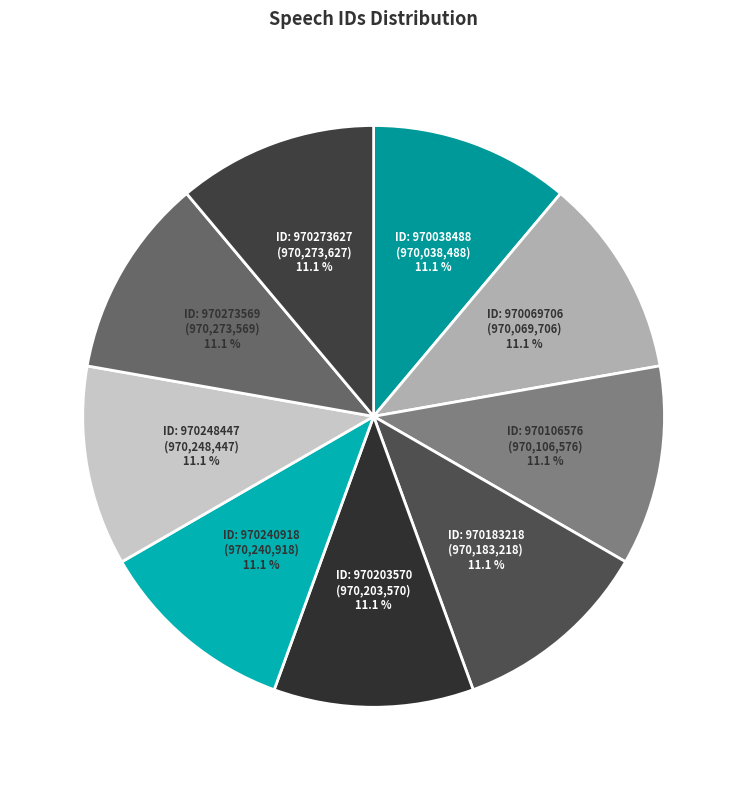

How many slices are in this pie chart?

9